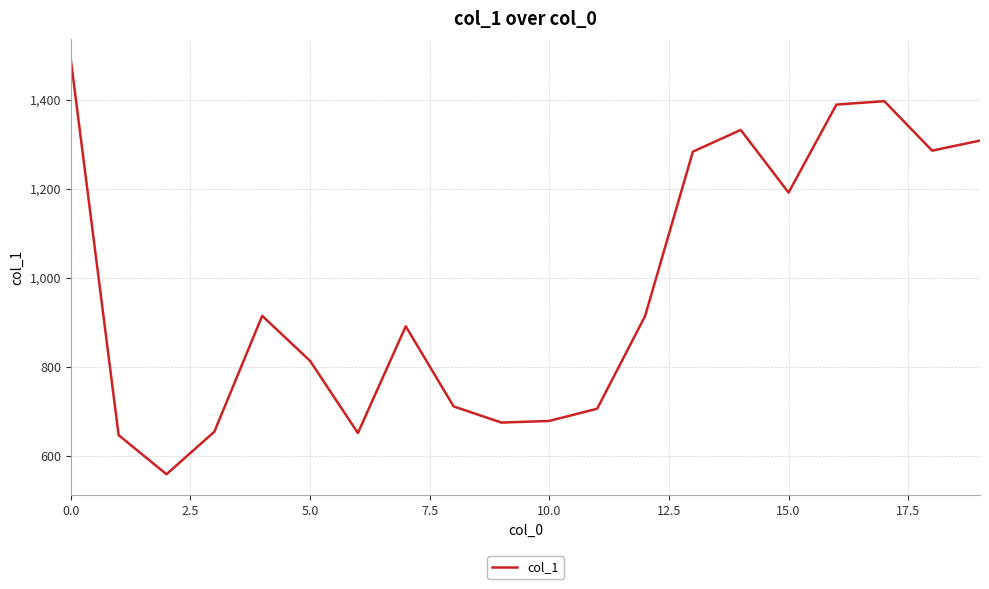

Does the chart have visible grid lines?

Yes